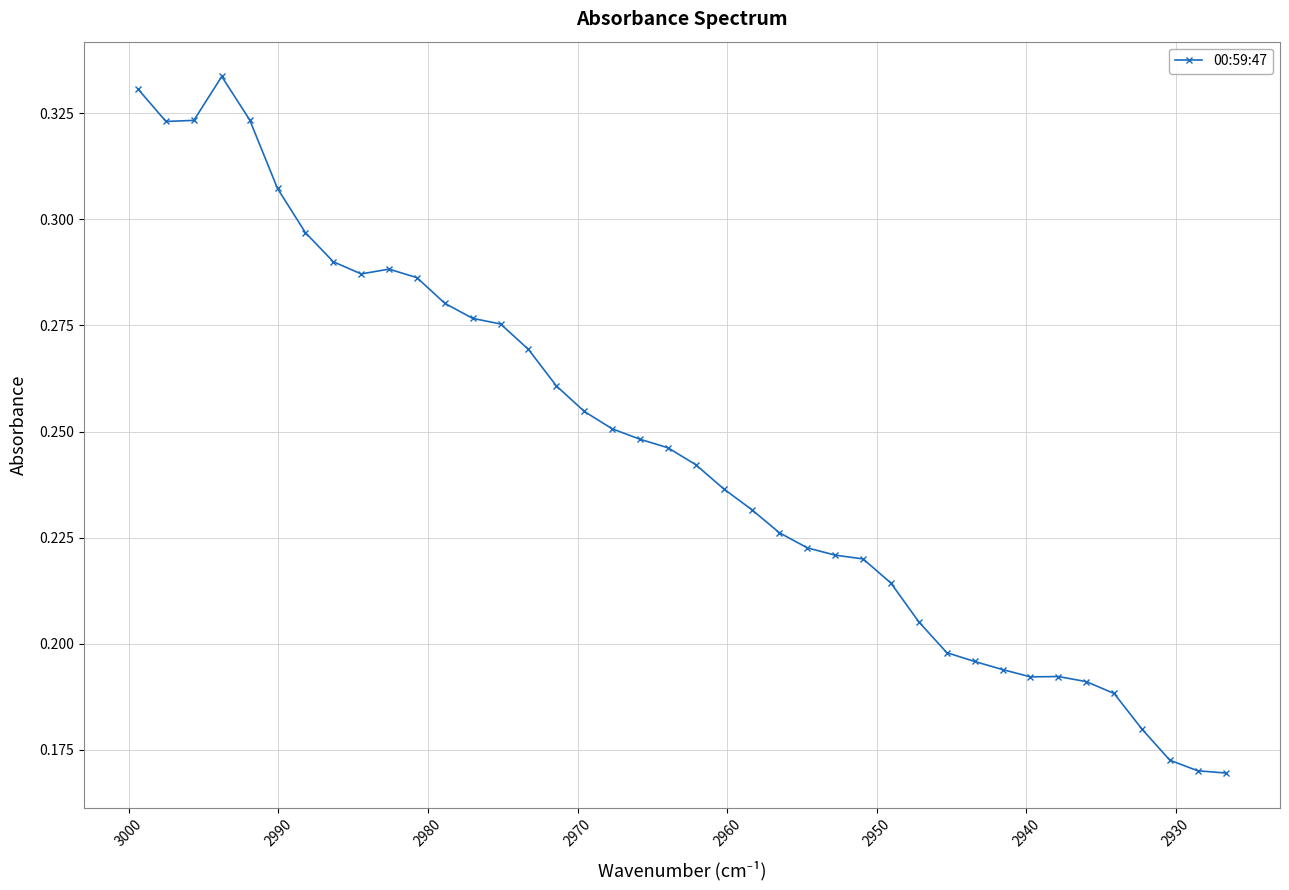

Reading right to left, transcribe all the data shown in this chart.

0.2	0.2	0.2	0.2	0.2	0.2	0.2	0.2	0.2	0.2	0.2	0.2	0.2	0.2	0.2	0.2	0.2	0.2	0.2	0.2	0.2	0.2	0.3	0.3	0.3	0.3	0.3	0.3	0.3	0.3	0.3	0.3	0.3	0.3	0.3	0.3	0.3	0.3	0.3	0.3